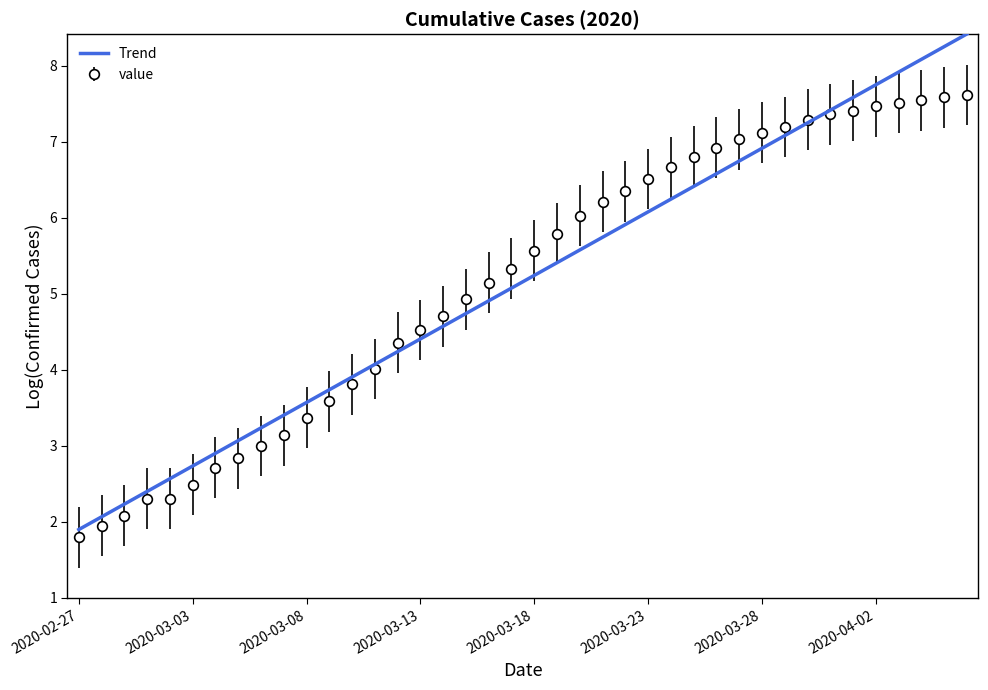

Which series has the largest range (max minus min)?

Trend